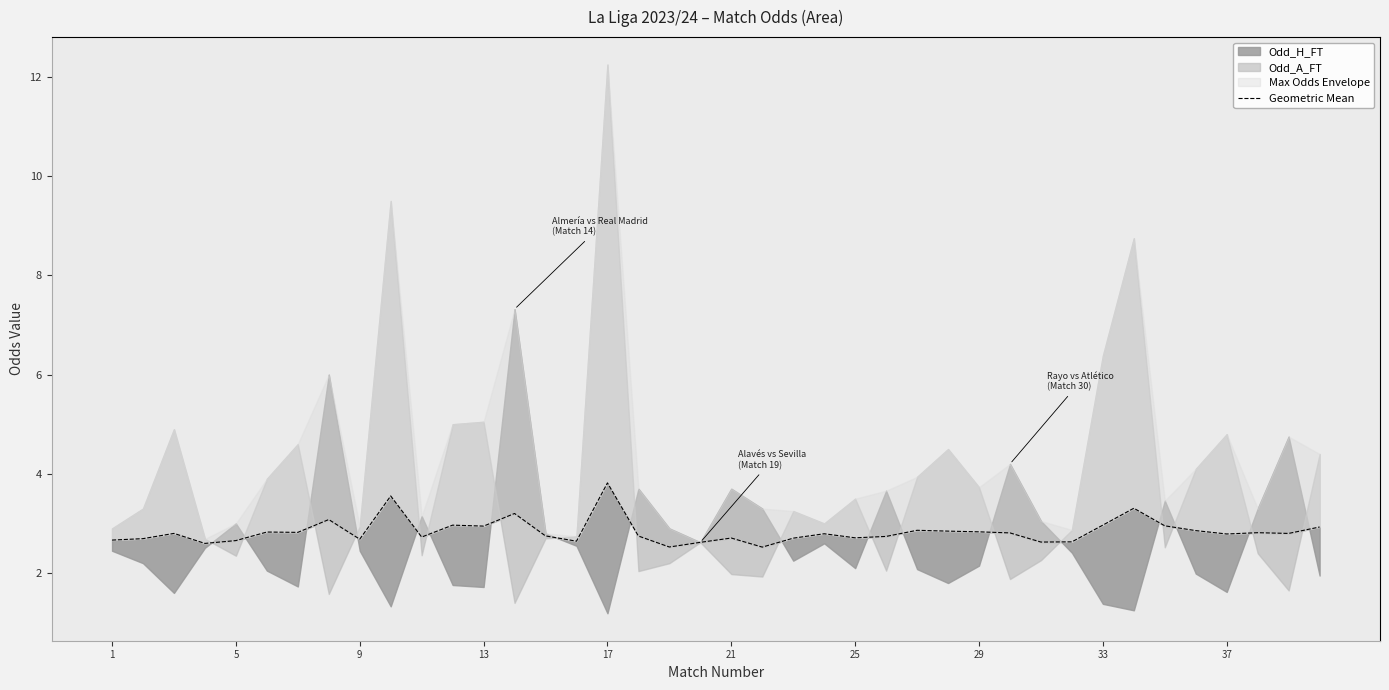

What is the difference between the maximum and second lowest values?

1.3